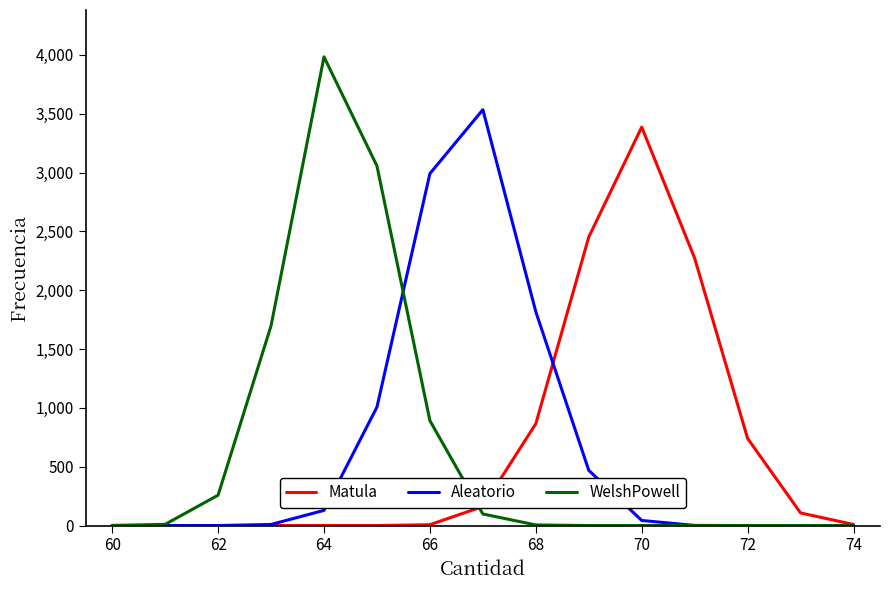

Which series has the widest spread of values?

WelshPowell